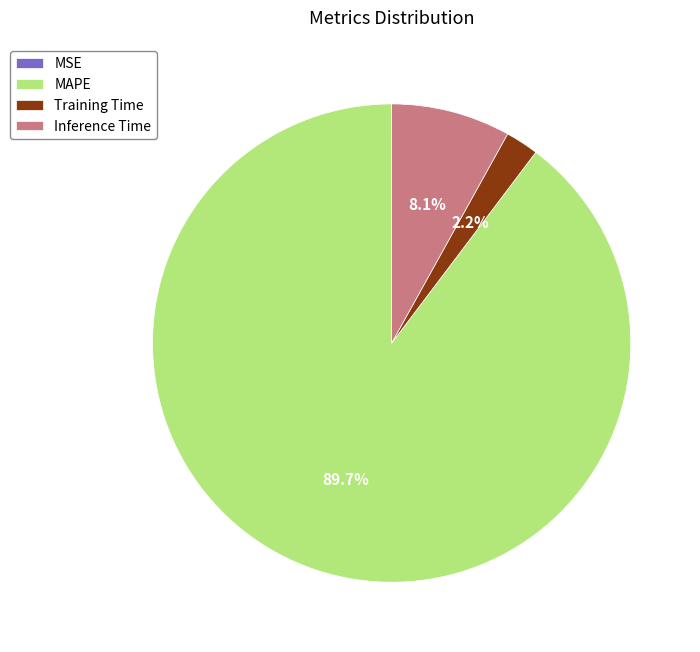

How much of the chart is everything except Training Time?

97.8%